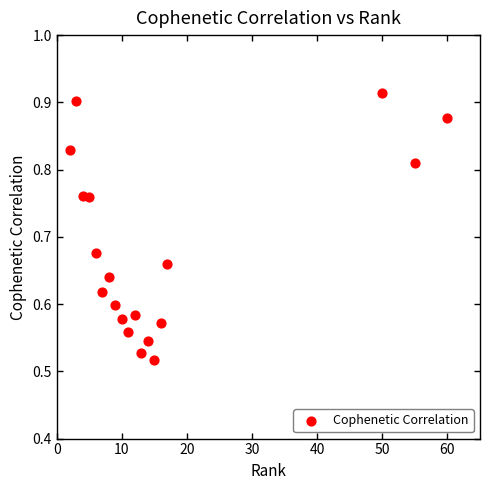

What is the range of Y values (max minus min)?

0.4